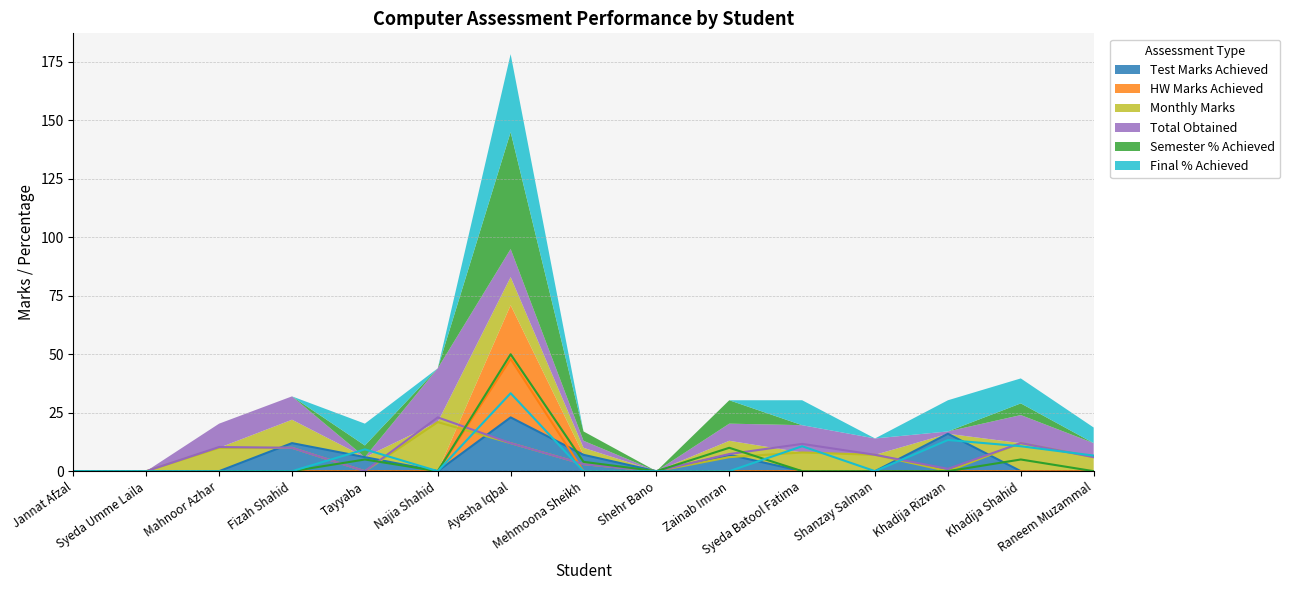

Where is the first local minimum for Test Marks Achieved?

Najia Shahid